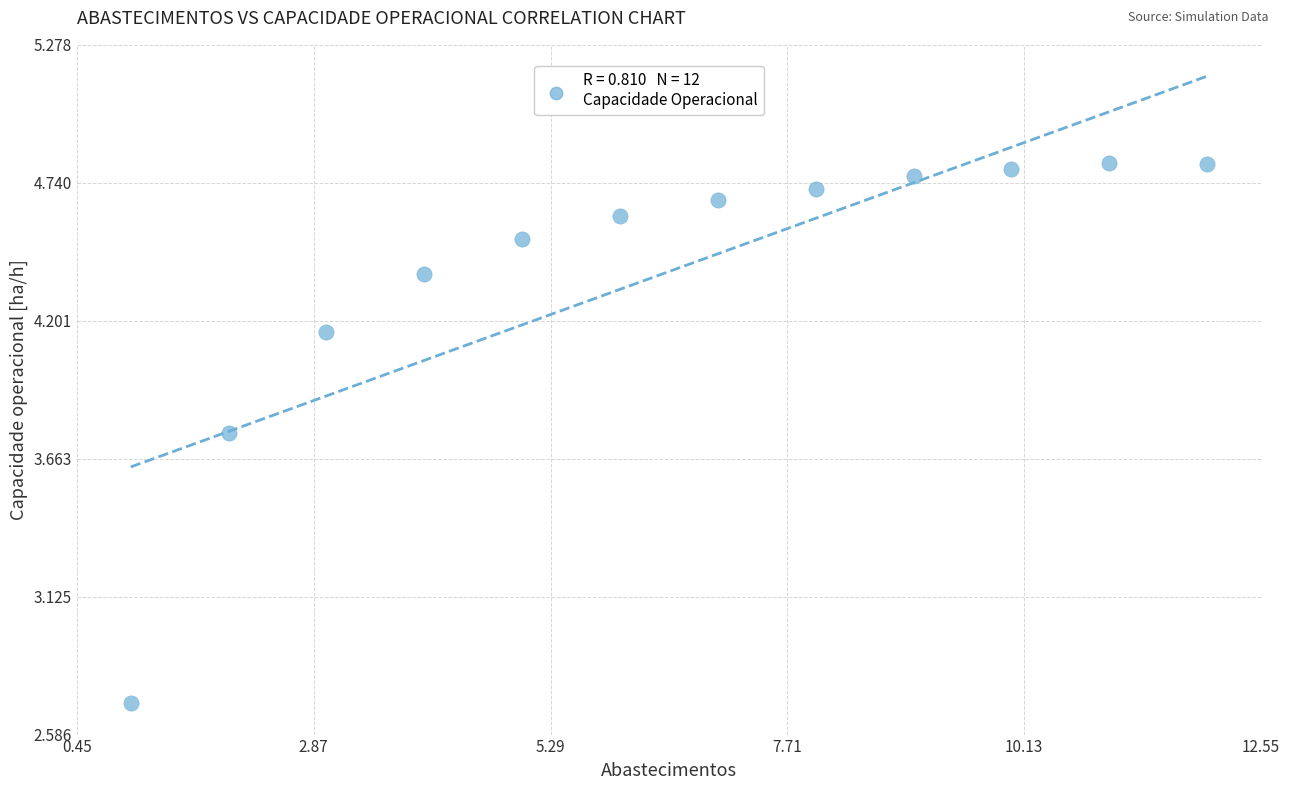

What Y value in the scatter plot is closest to 3?

2.7